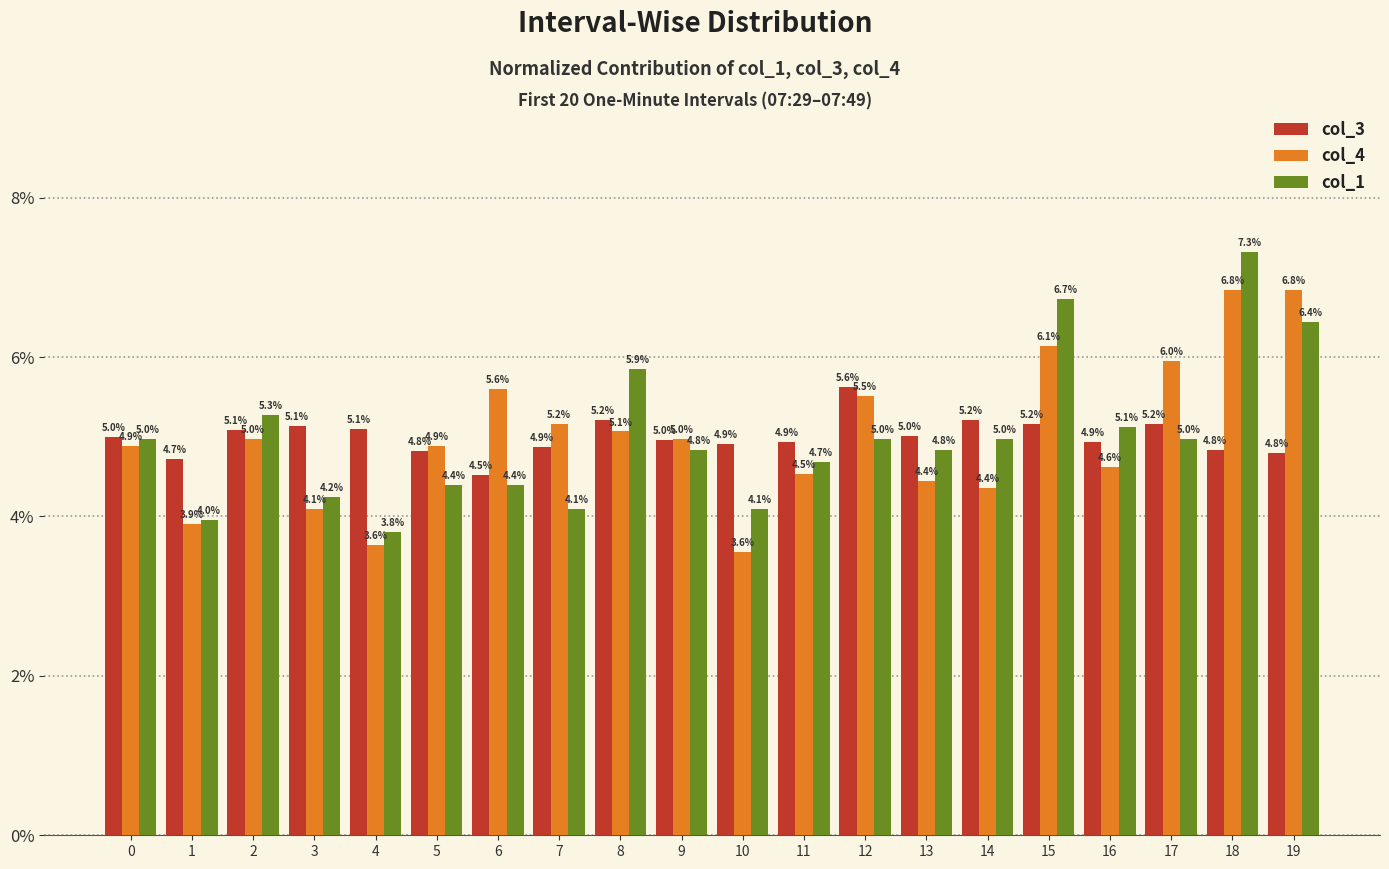

Rank the series by their maximum value, from lowest to highest.

col_3, col_4, col_1